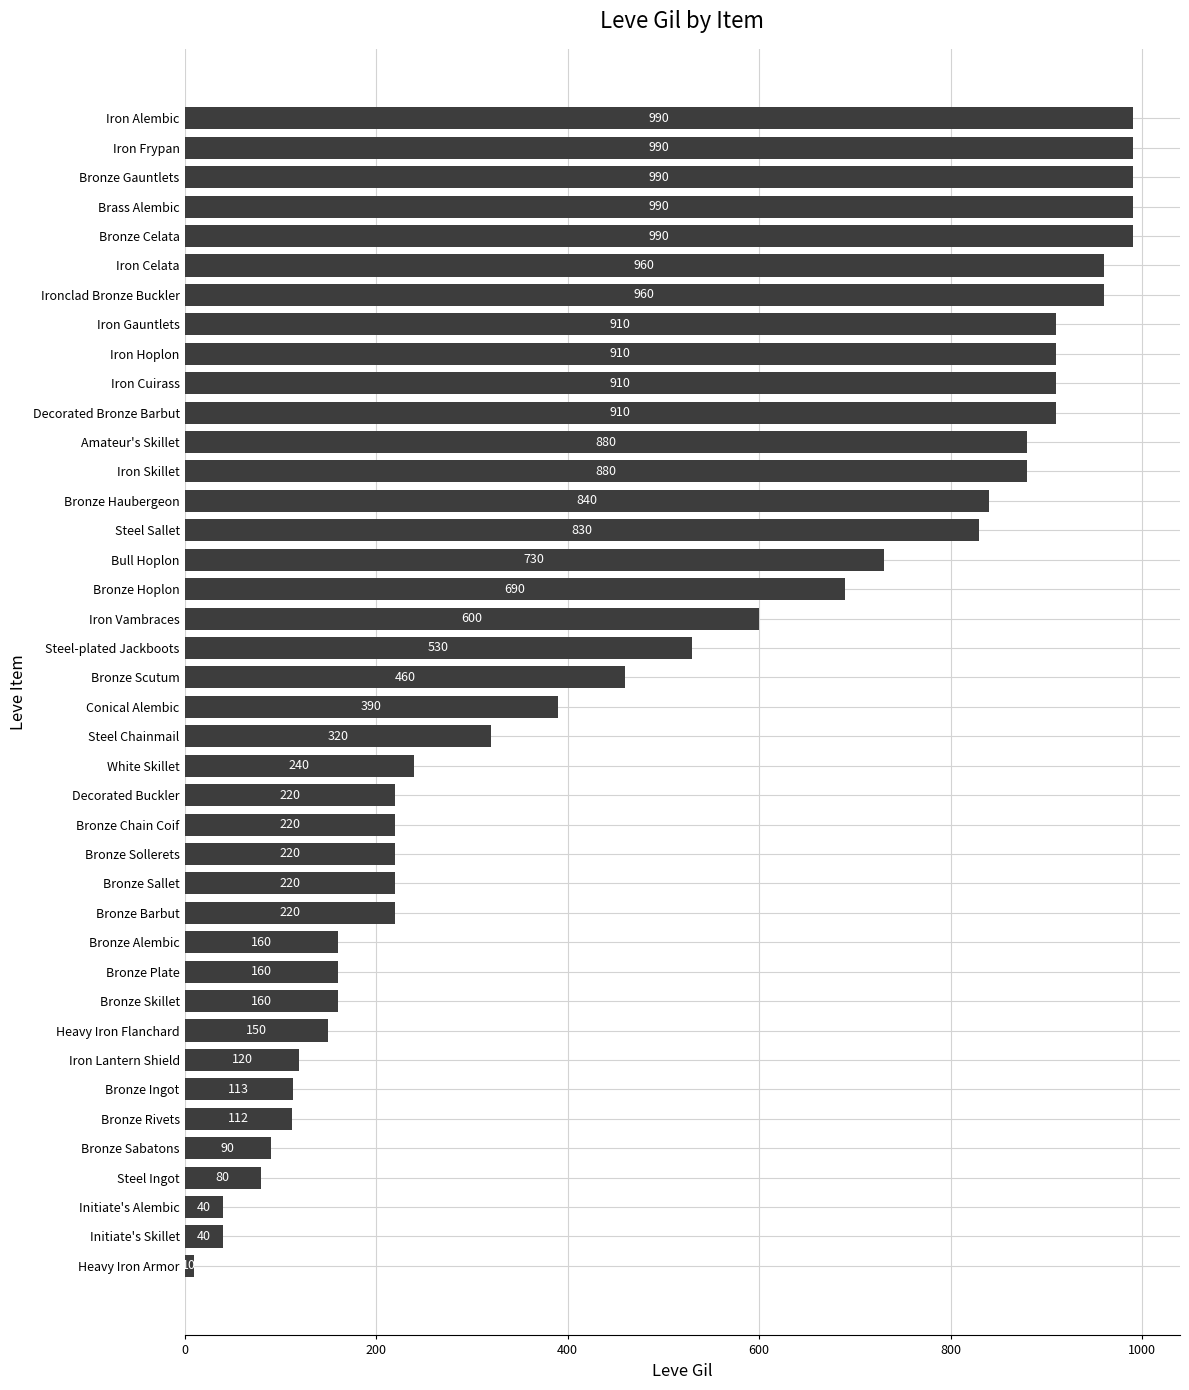

Is it true that the value at Bronze Celata is 1743?

False